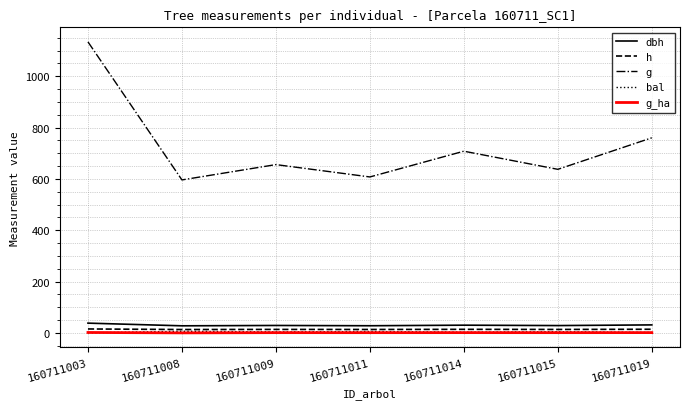

Which label corresponds to the largest value in the chart?

160711003